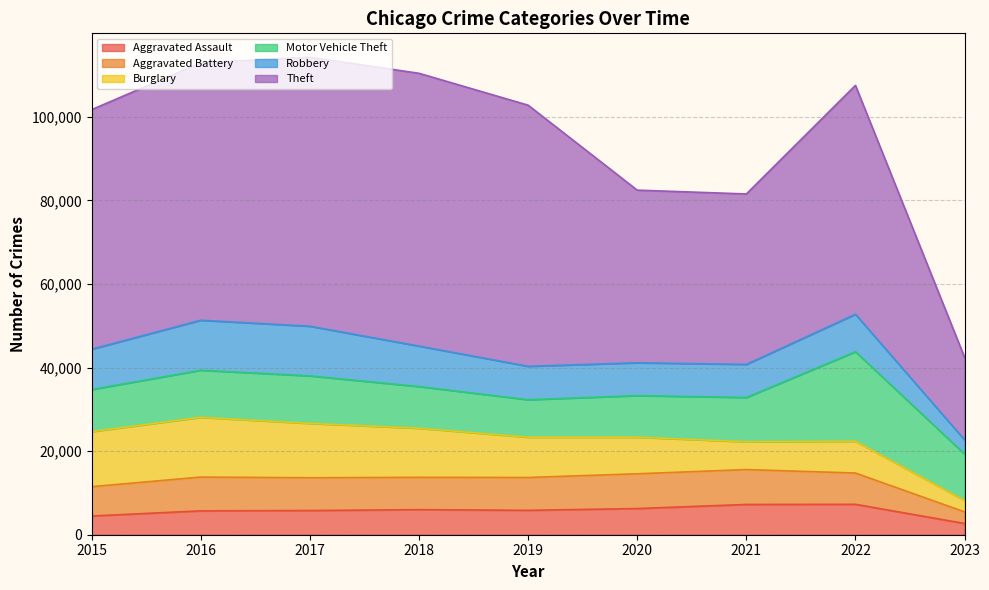

Which label corresponds to the largest value in the chart?

2018